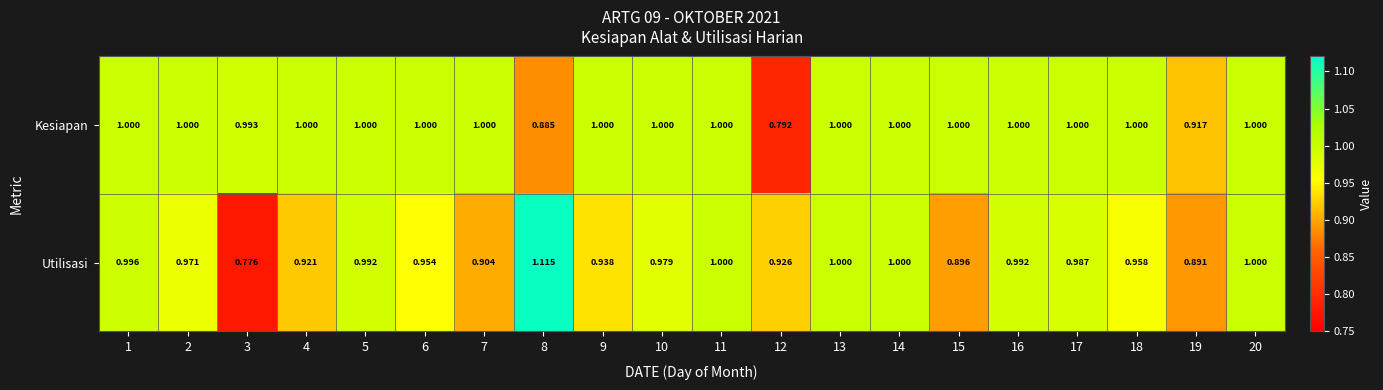

Which category has the highest value across all series?

8